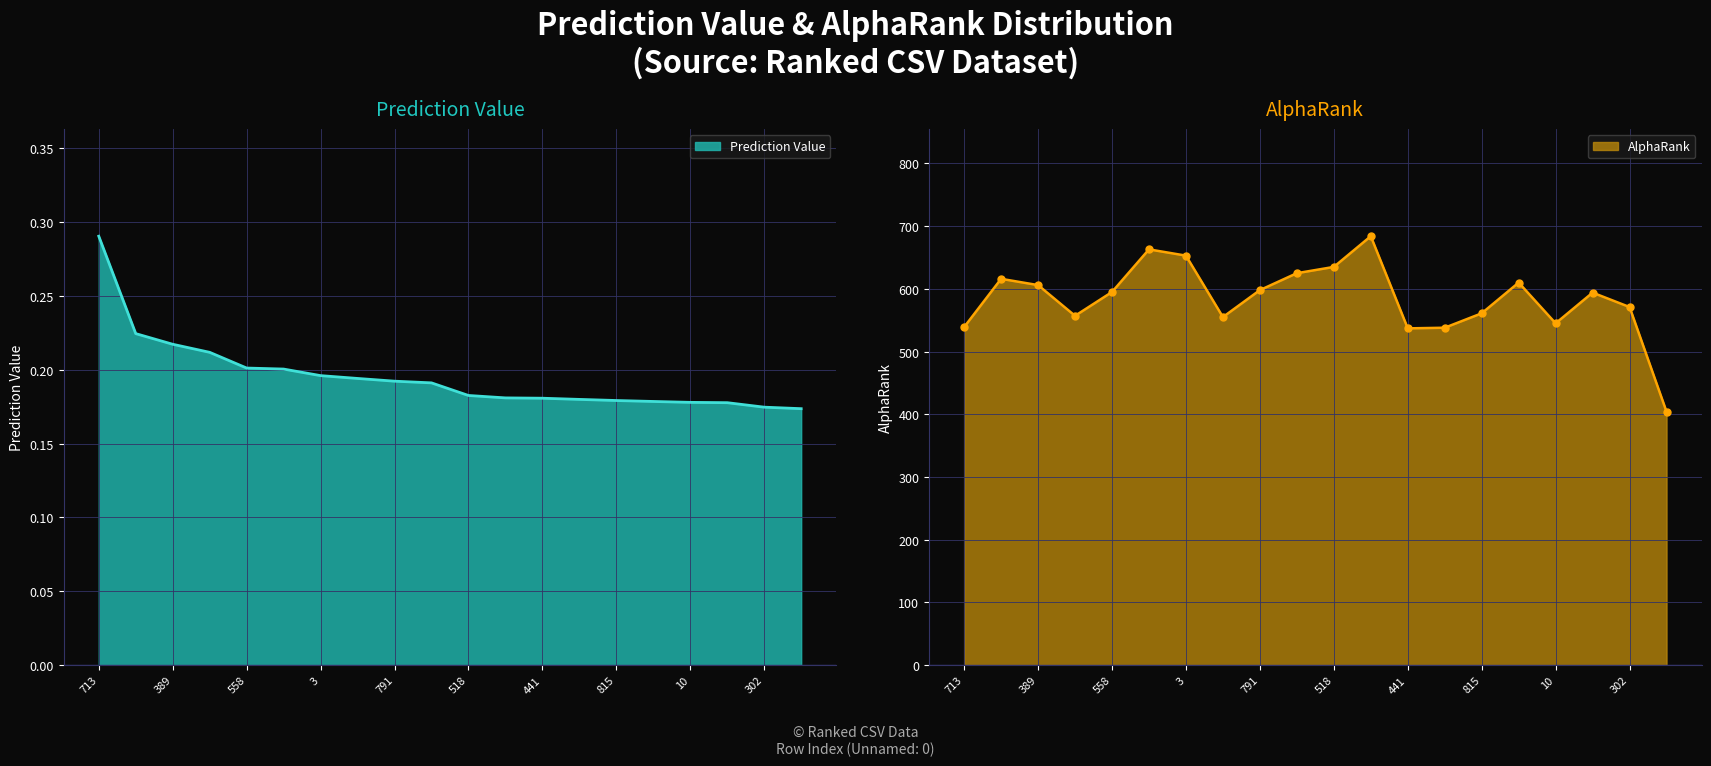

Between 815 and 302, which series saw the biggest shift?

AlphaRank